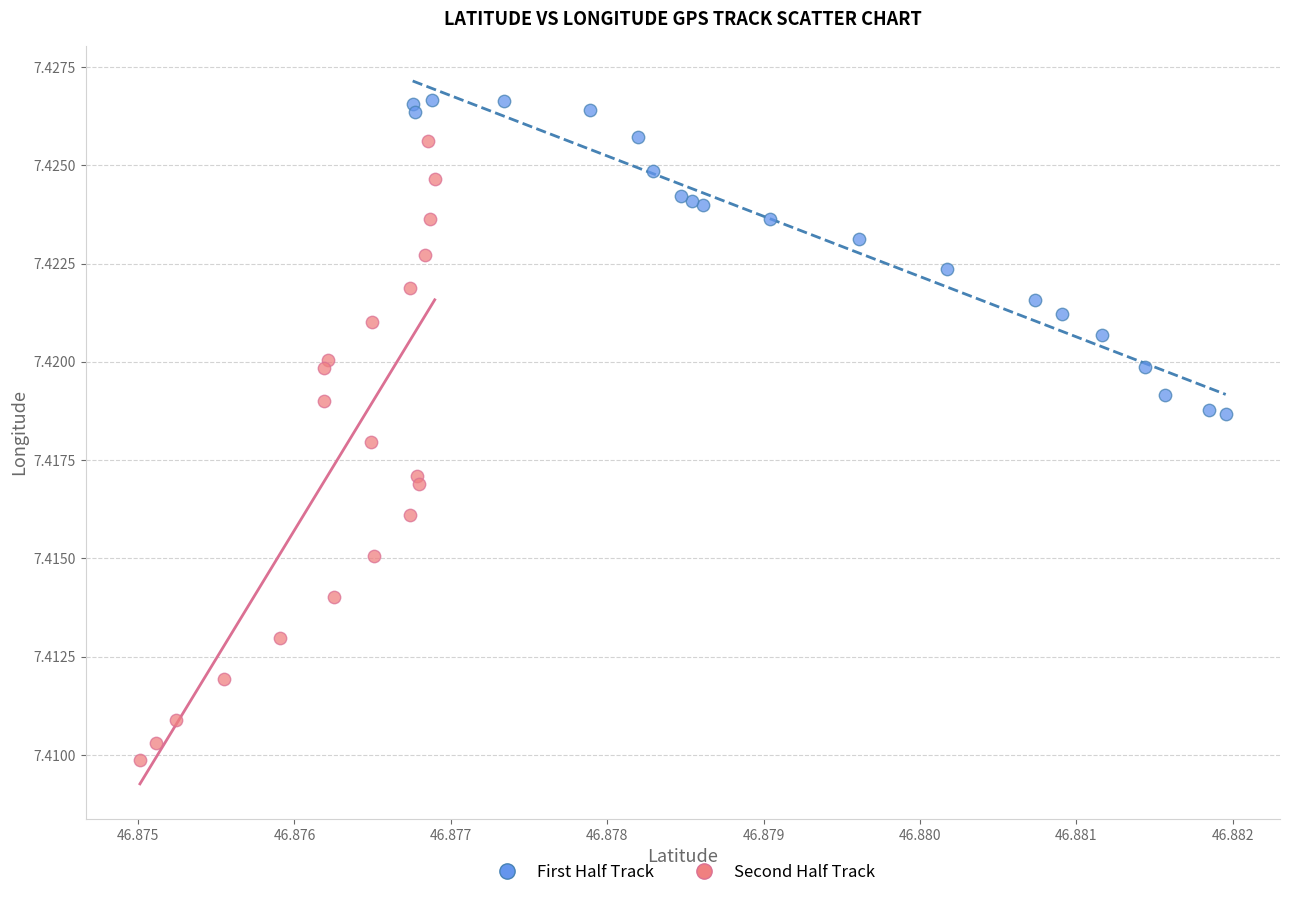

Which series contains the highest Y value?

First Half Track